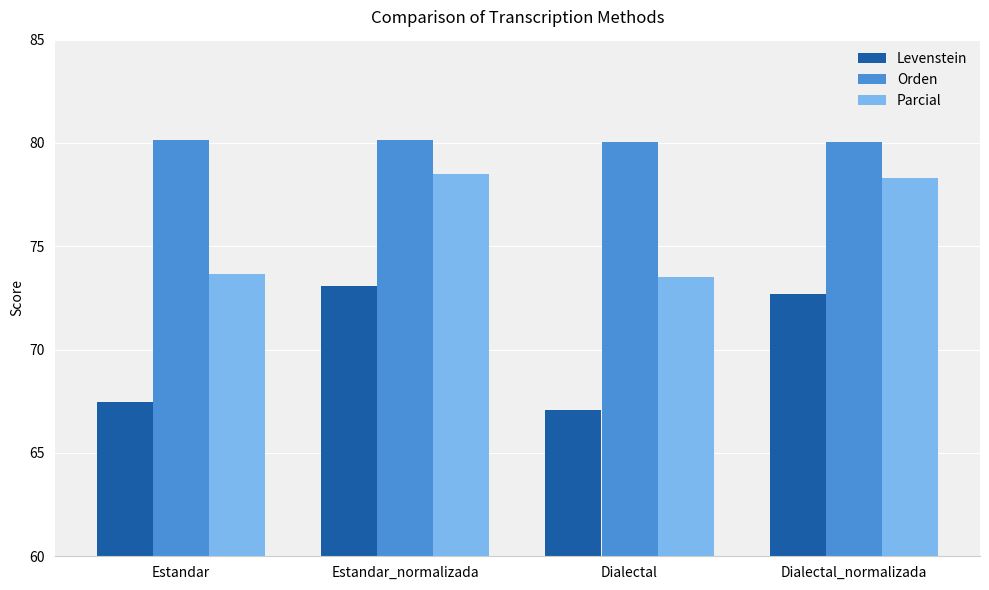

What are all the series names shown in the legend?

Levenstein, Orden, Parcial